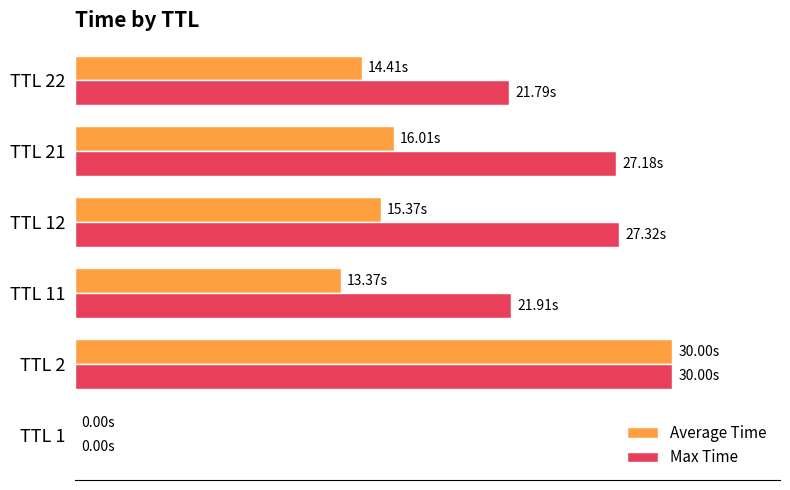

What are all the series names shown in the legend?

Average Time, Max Time